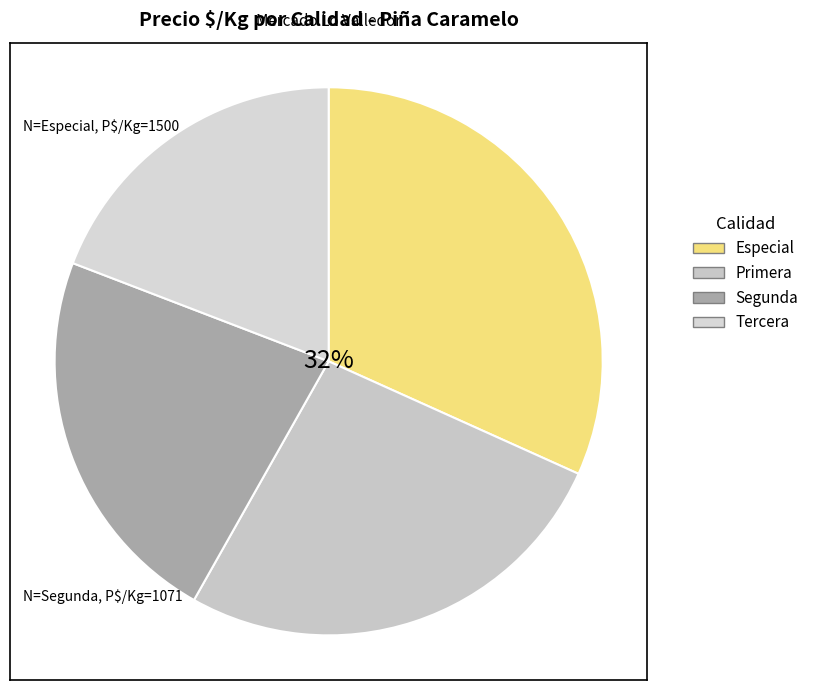

Is there any slice that represents more than half of the pie?

No